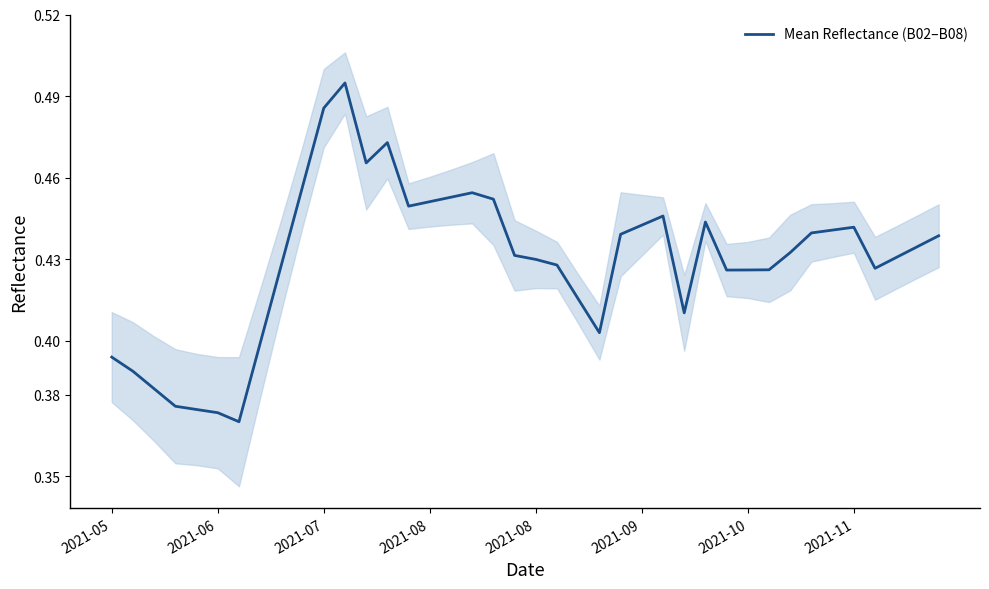

What is the average value?

0.4